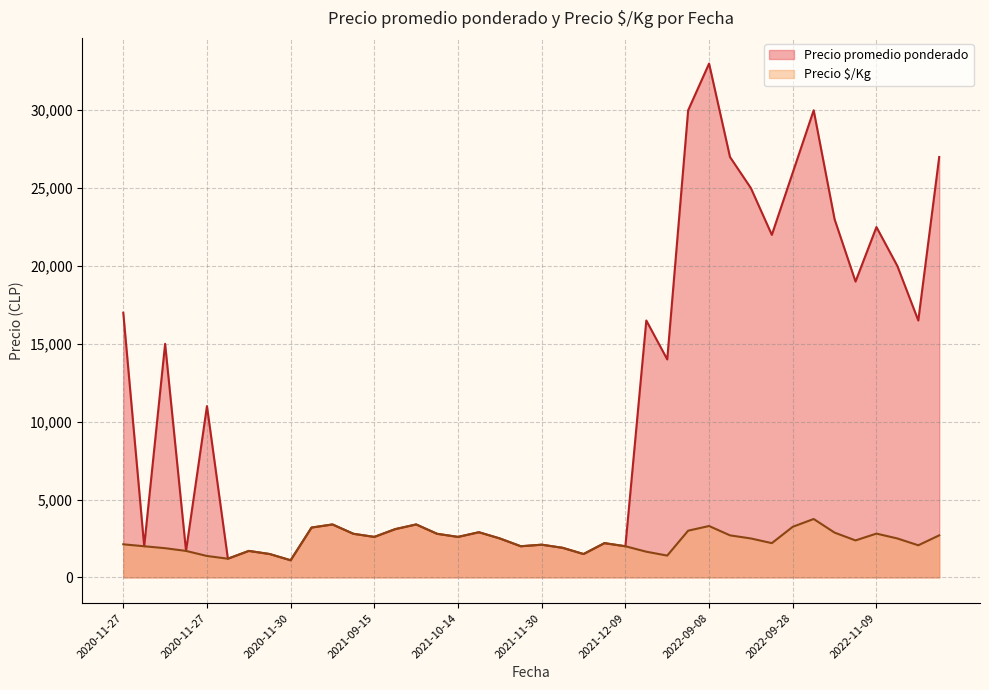

What is the label of the 28th point from the right?

2021-09-15